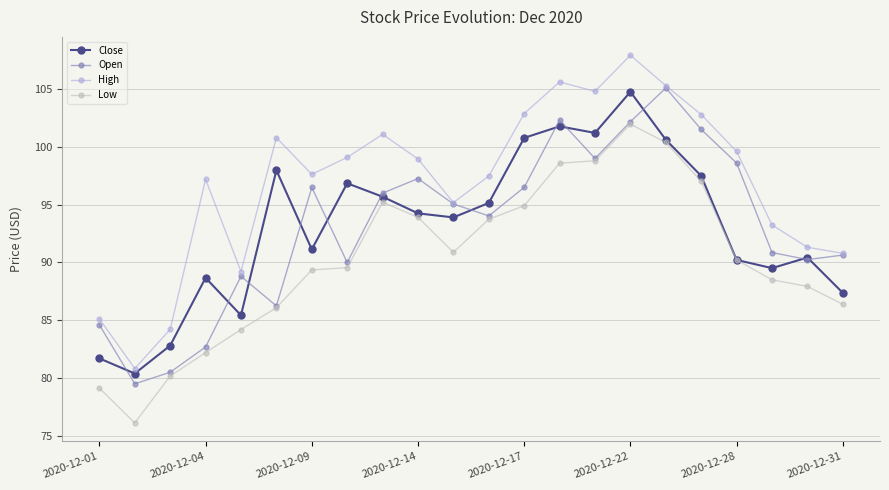

What is the difference between the maximum and minimum values in the Open series?

25.6